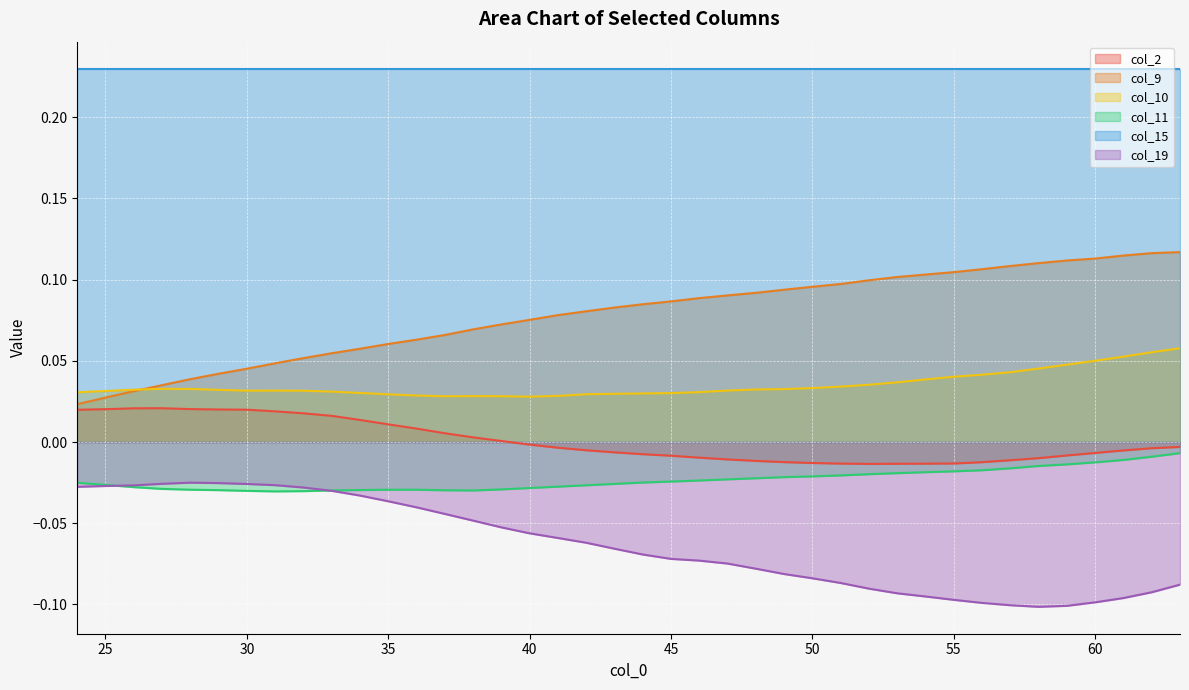

Is the value of col_9 at 59 greater than the value of col_10 at 33?

Yes